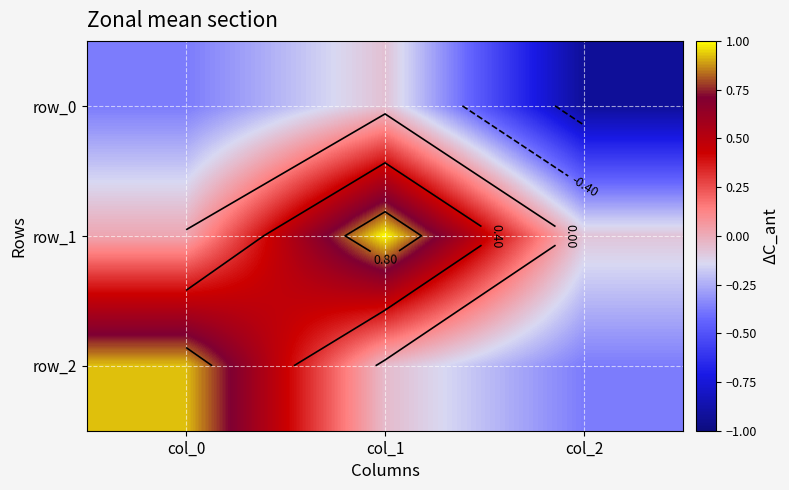

Where is row_0 nearest to the value 0?

col_1